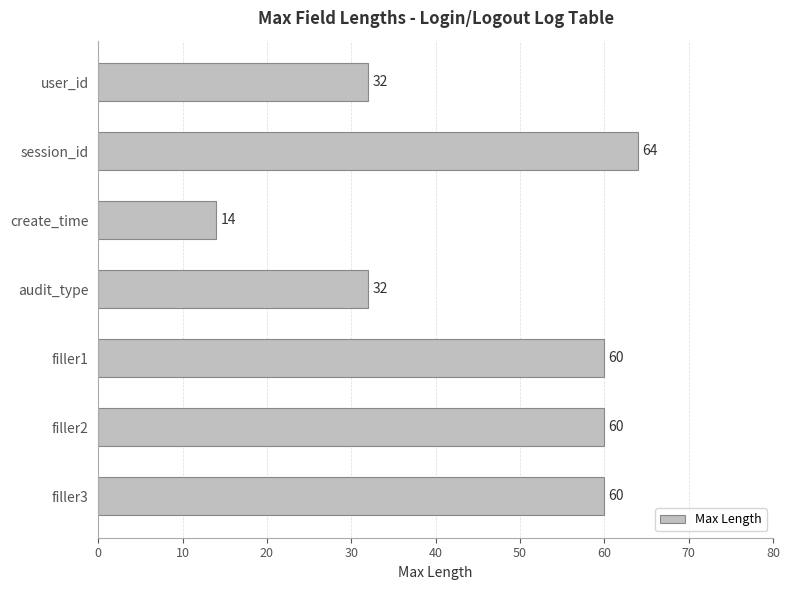

What value does the data have at filler1?

60